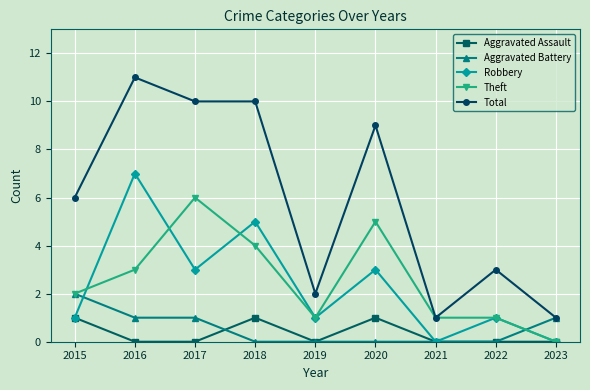

At which category is the sum across all series the highest?

2016